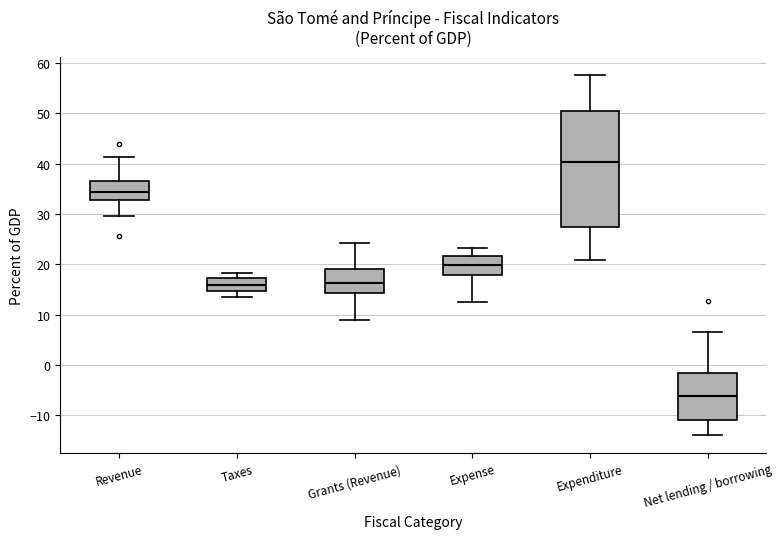

Which box has the highest median line?

Expenditure